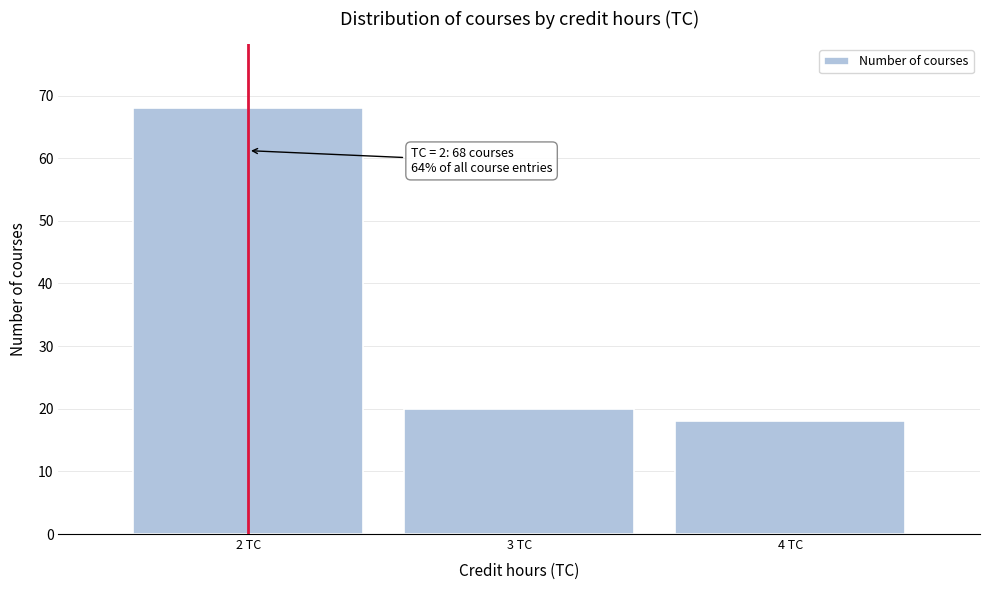

Which range on the x-axis has the tallest bar?

1.5 to 2.5